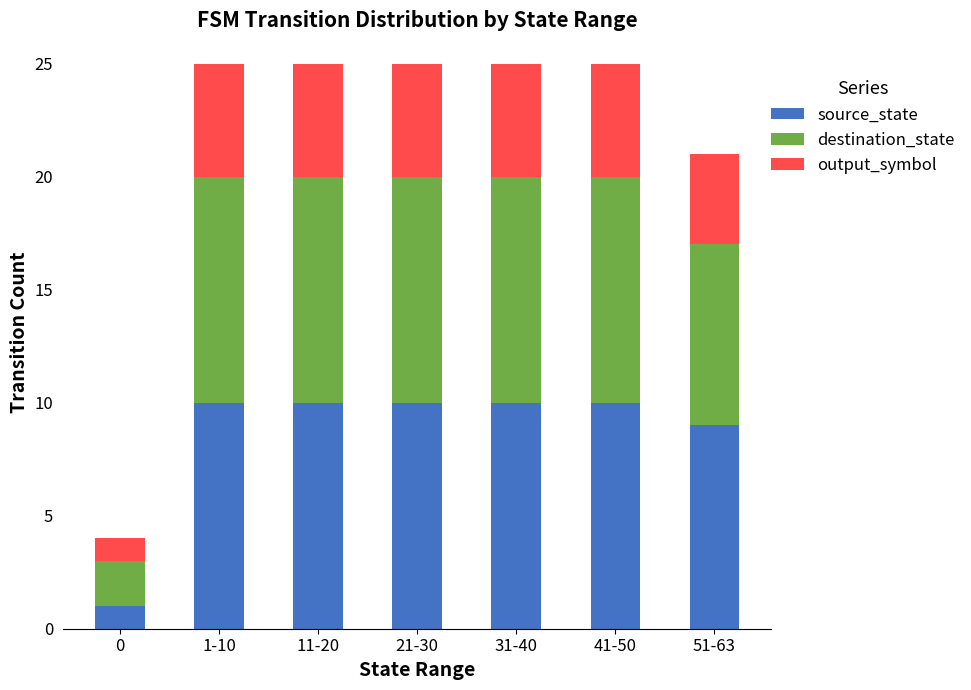

Does the chart contain any negative values?

No